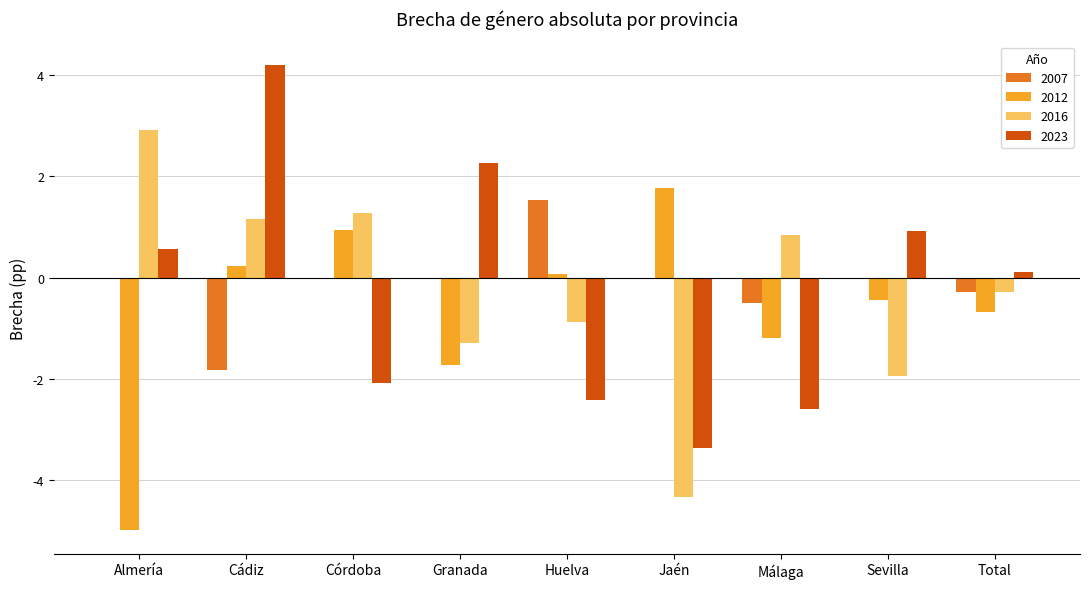

Which series has the largest range (max minus min)?

2023